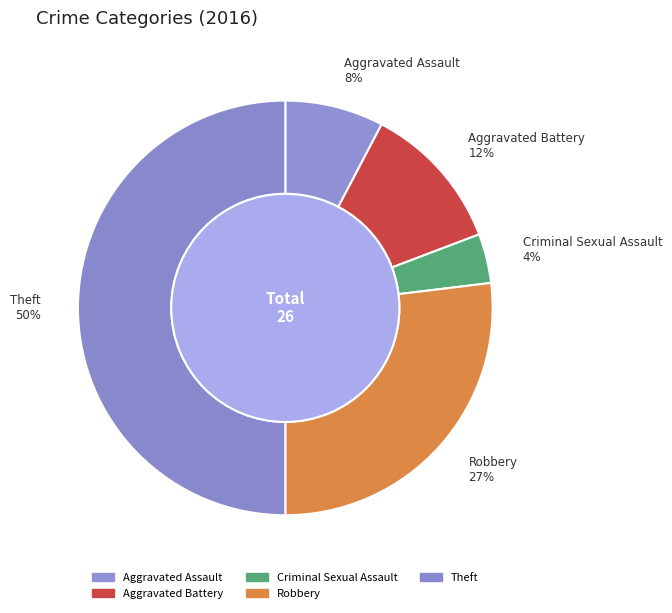

What is the largest slice in the pie chart?

Theft